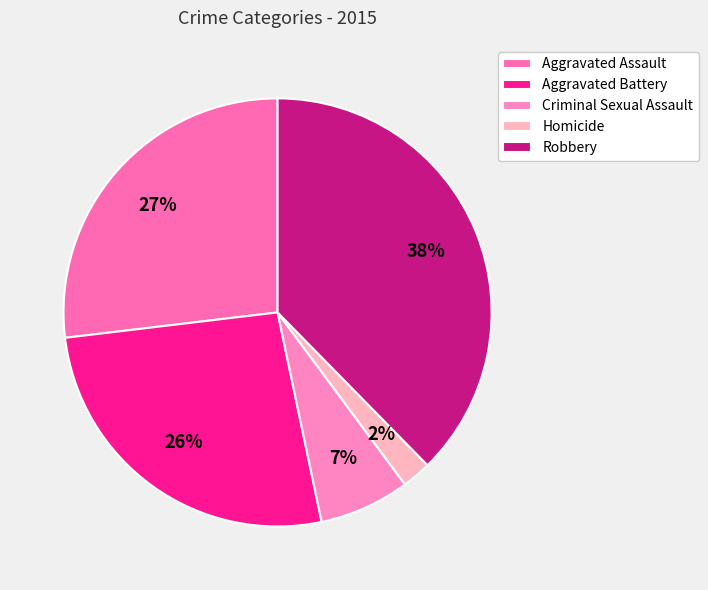

To the nearest percent, what is the average slice percentage?

20%